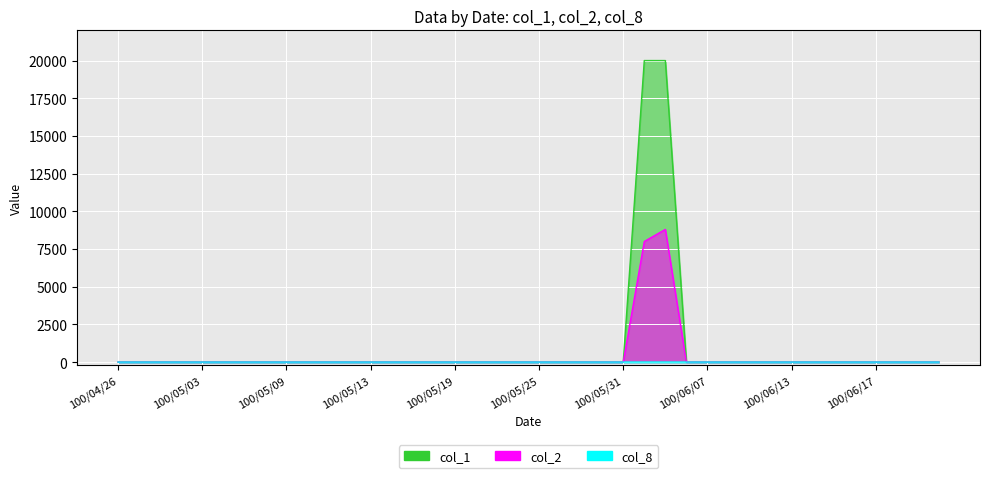

Reading right to left, list all the values displayed in this chart.

col_1: 0	0	0	0	0	0	0	0	0	0	0	0	0	20000	20000	0	0	0	0	0	0	0	0	0	0	0	0	0	0	0	0	0	0	0	0	0	0	0	0	0
col_2: 0	0	0	0	0	0	0	0	0	0	0	0	0	8800	8000	0	0	0	0	0	0	0	0	0	0	0	0	0	0	0	0	0	0	0	0	0	0	0	0	0
col_8: 0	0	0	0	0	0	0	0	0	0	0	0	0	1	1	0	0	0	0	0	0	0	0	0	0	0	0	0	0	0	0	0	0	0	0	0	0	0	0	0